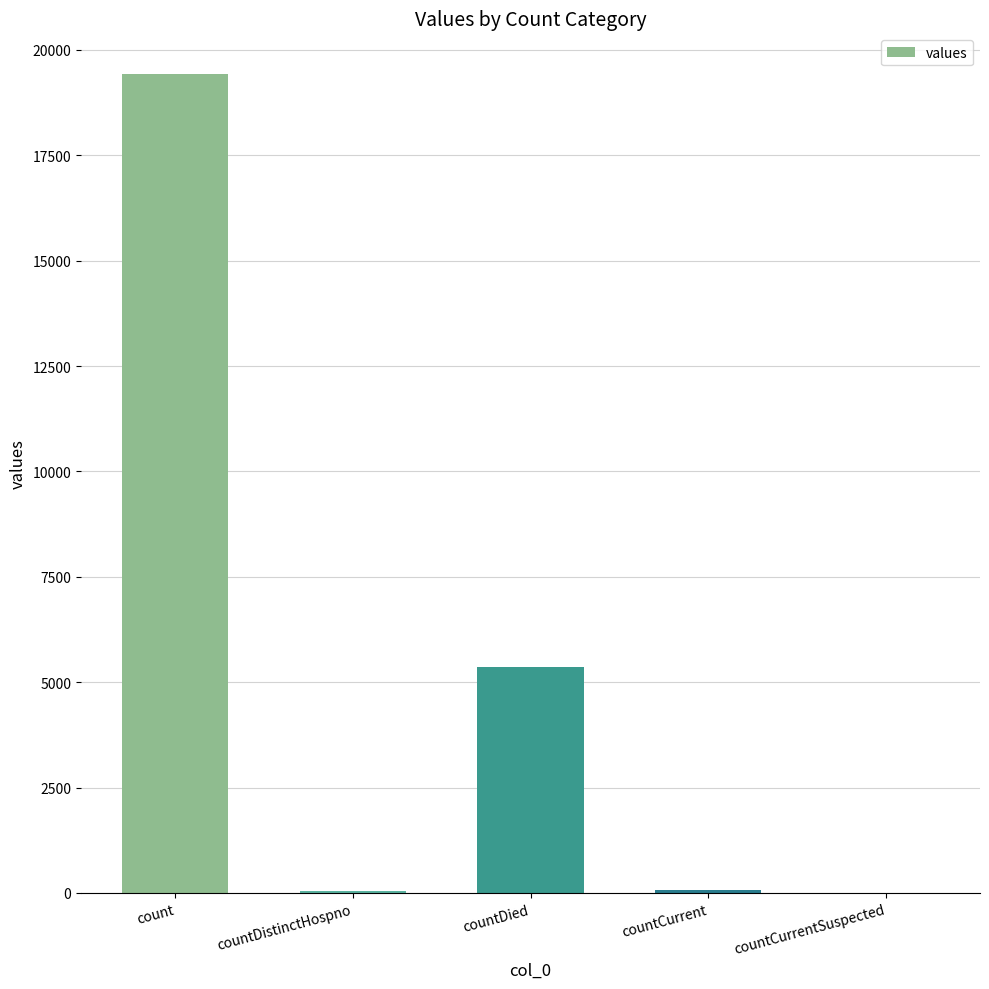

What is the change in value from countCurrent to countCurrentSuspected?

-60